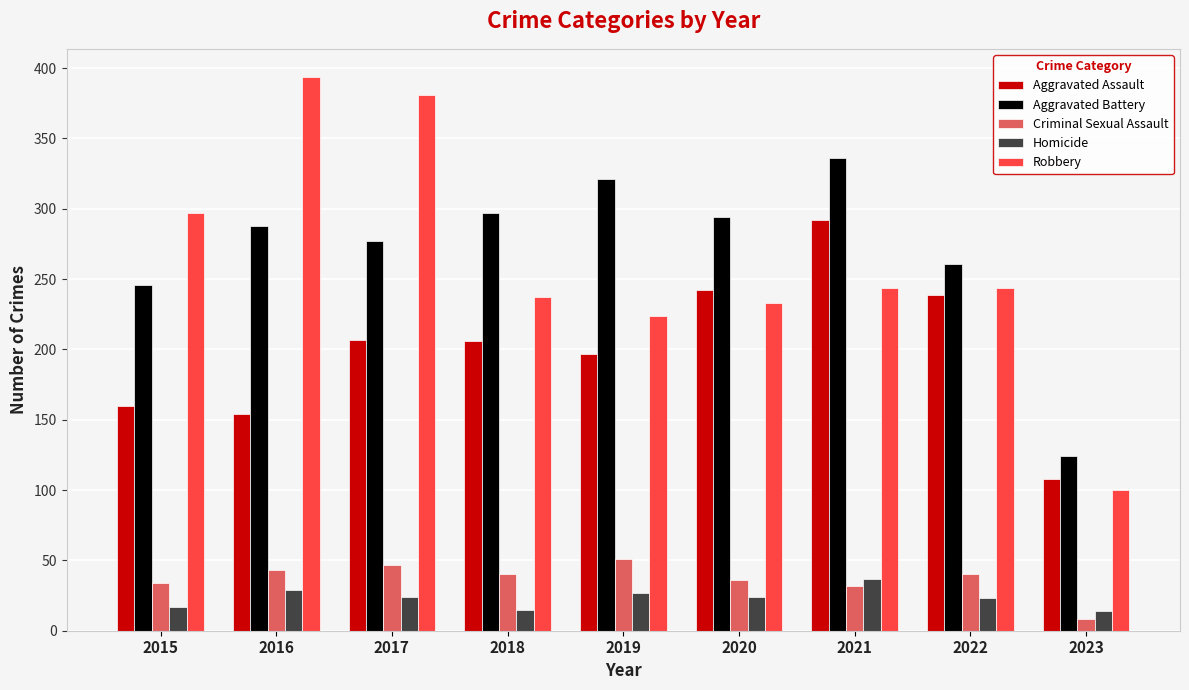

List the series in order of their peak value, lowest first.

Homicide, Criminal Sexual Assault, Aggravated Assault, Aggravated Battery, Robbery